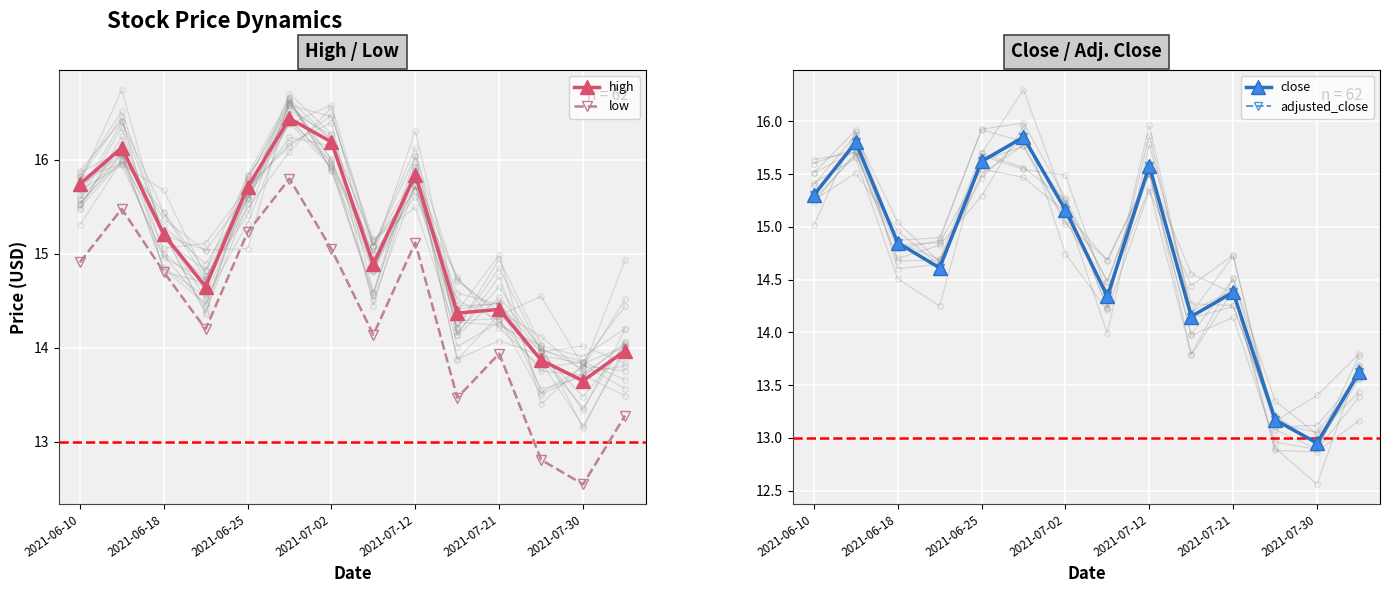

True or false: high and low intersect in this chart.

False